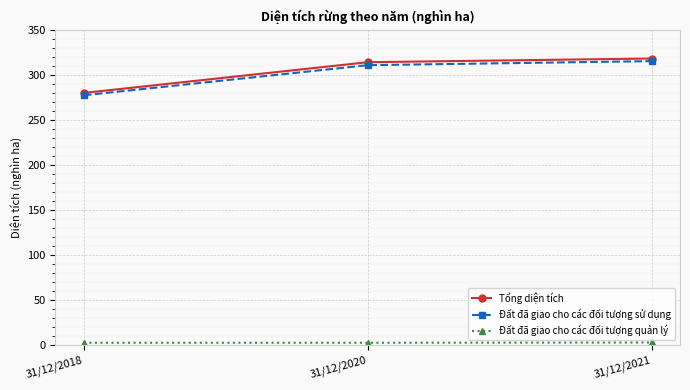

How many Đất đã giao cho các đối tượng quản lý values are between 2 and 3?

3